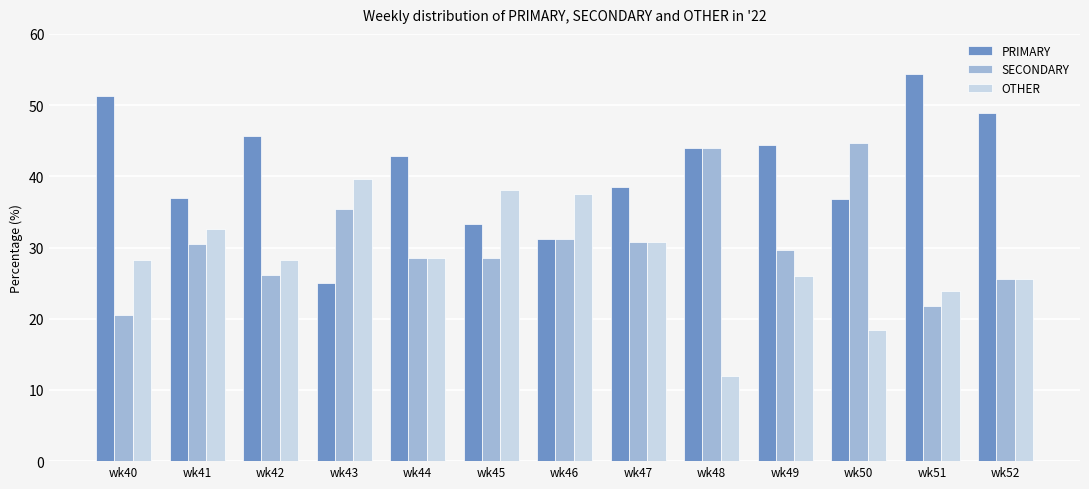

What is the sum of the PRIMARY values at wk45 and wk52?

82.3